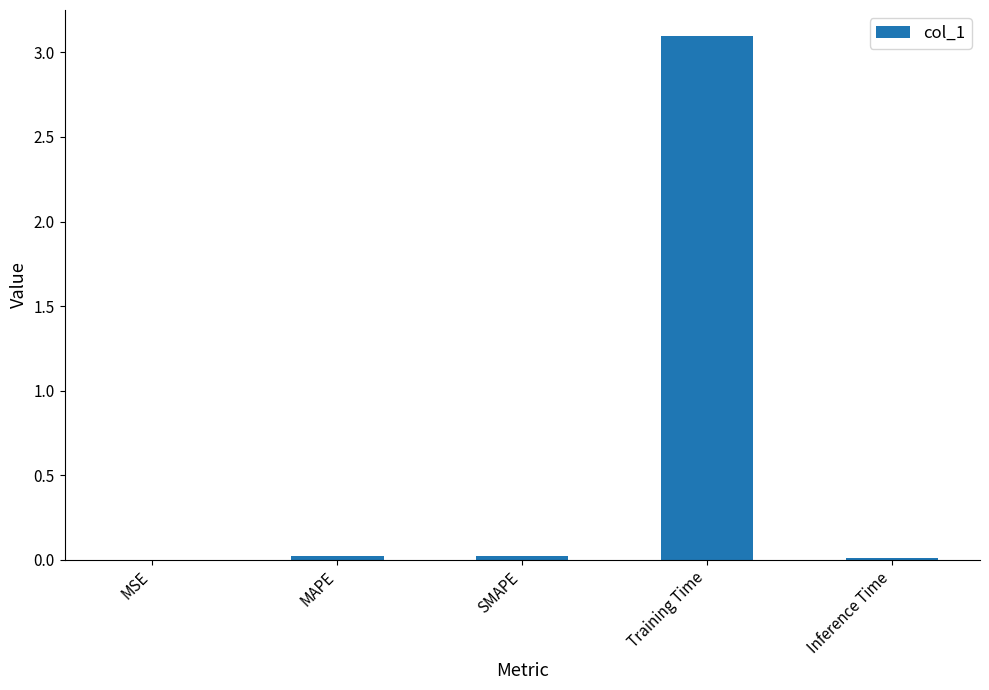

At which category does the chart reach its peak across all series?

Training Time